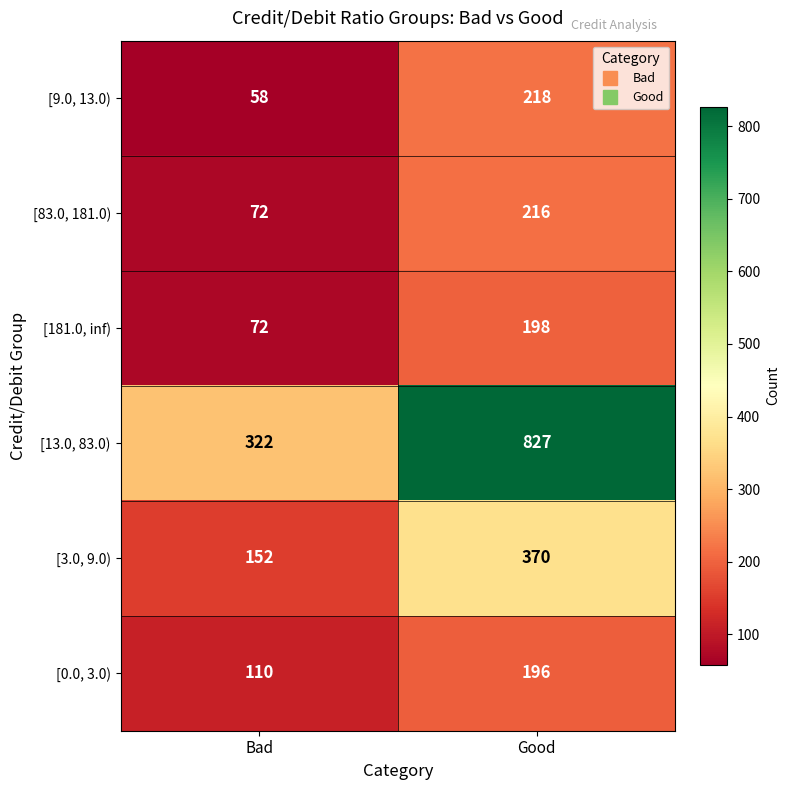

Which series has the widest spread of values?

[13.0, 83.0)